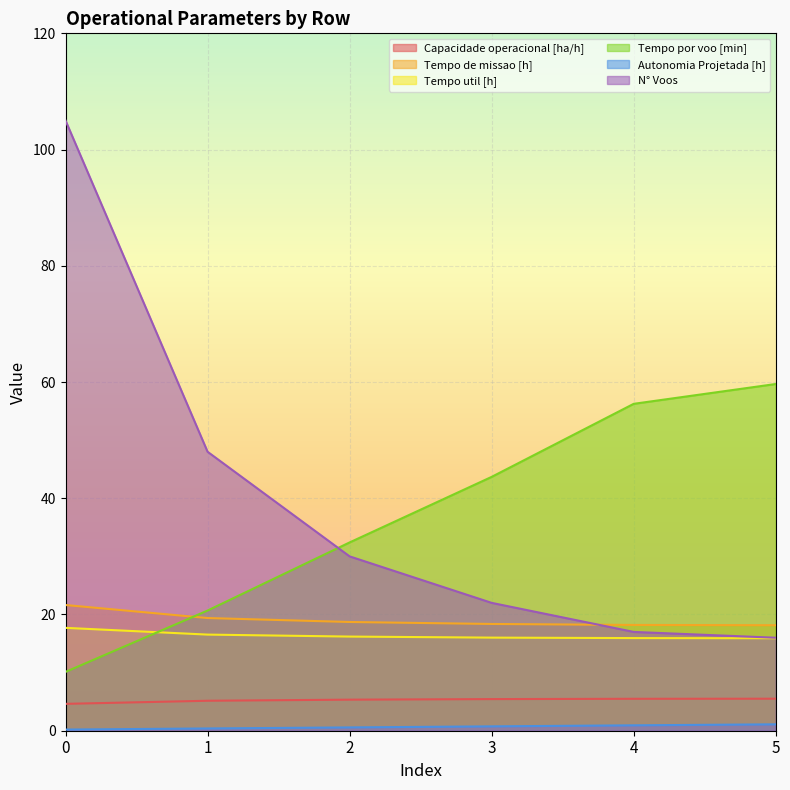

Is the value of Tempo de missao [h] at 3 greater than the value of Capacidade operacional [ha/h] at 4?

Yes